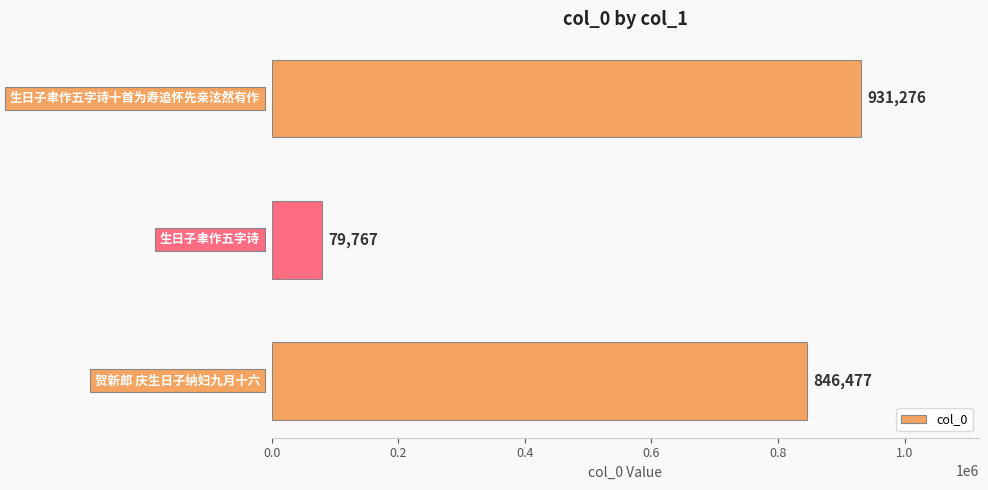

What is the difference between the maximum and minimum values?

851509